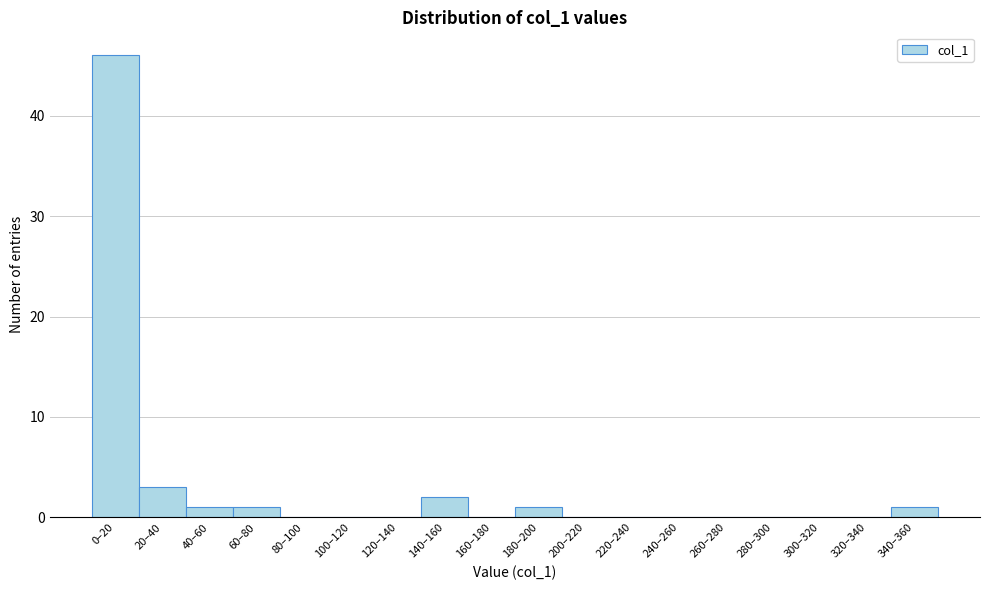

Reading left to right, what are all the values shown in this chart?

0–20=46	20–40=3	40–60=1	60–80=1	80–100=0	100–120=0	120–140=0	140–160=2	160–180=0	180–200=1	200–220=0	220–240=0	240–260=0	260–280=0	280–300=0	300–320=0	320–340=0	340–360=1